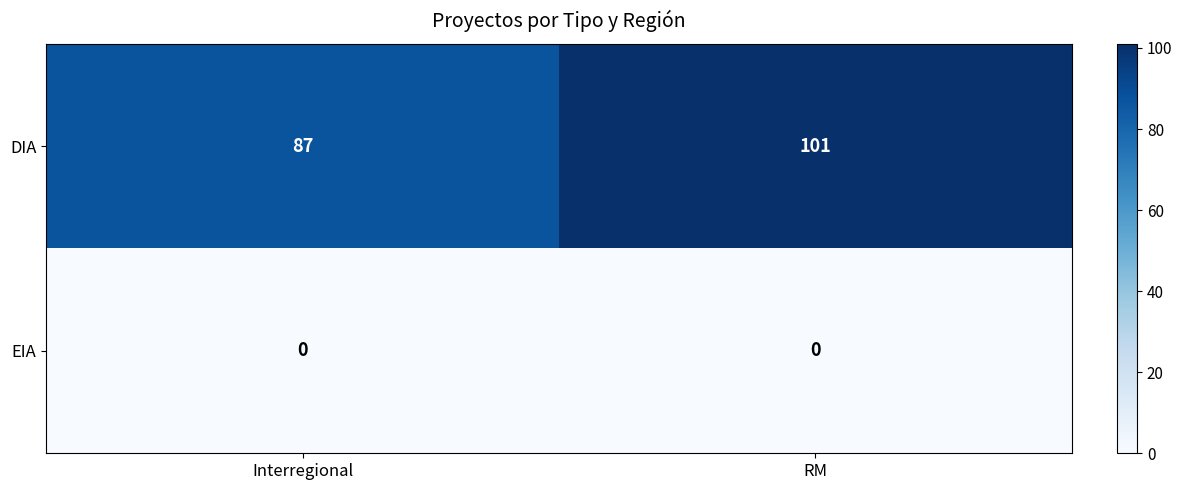

Which series has the largest total across all categories?

DIA